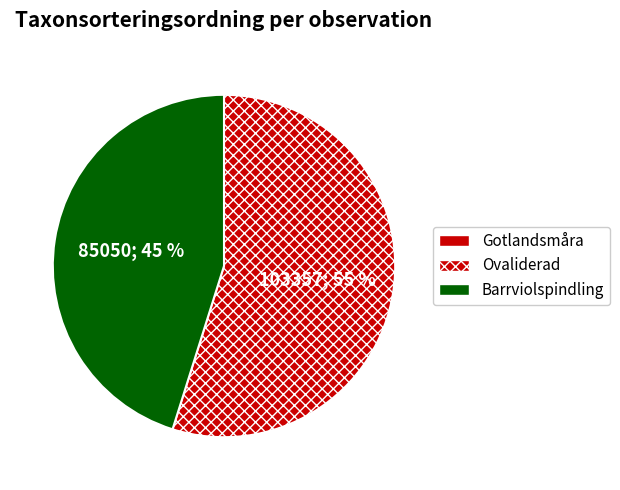

Is there any slice that represents more than half of the pie?

Yes